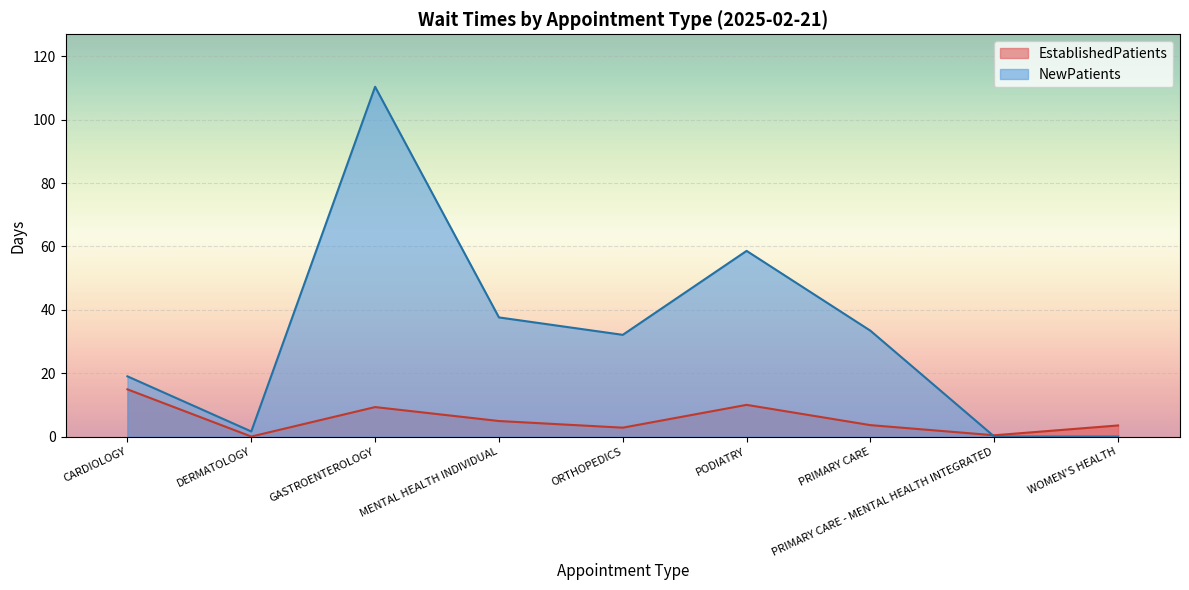

Which series changed the most between DERMATOLOGY and WOMEN'S HEALTH?

EstablishedPatients